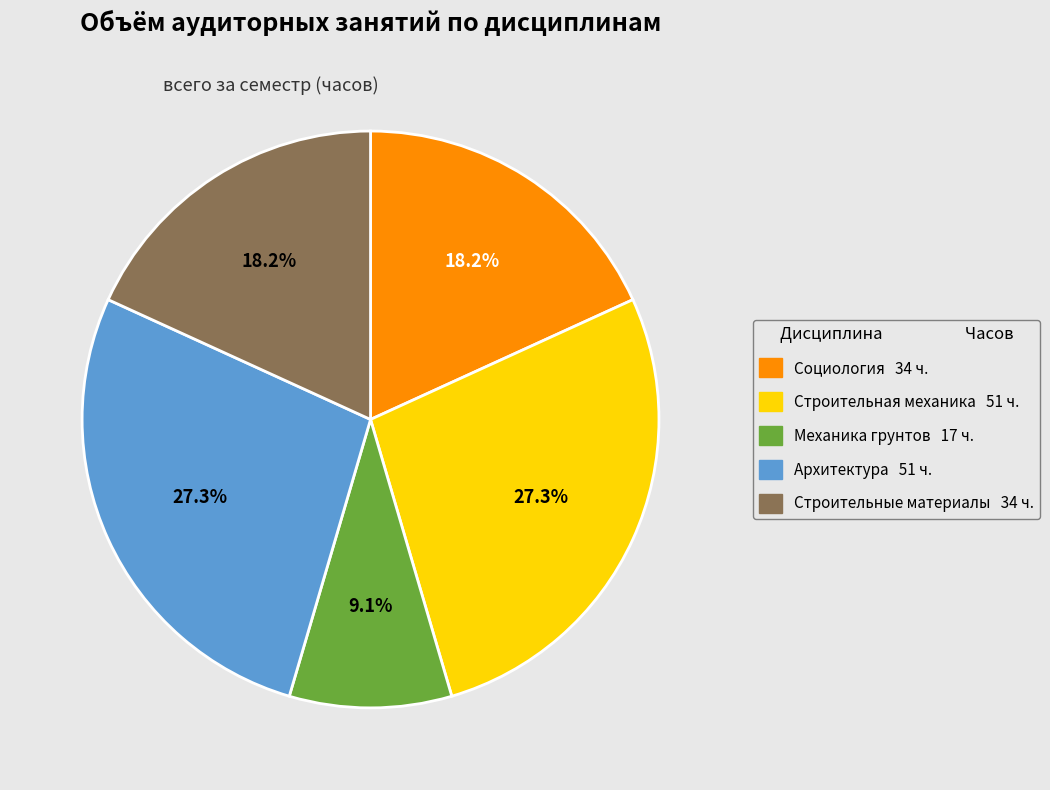

What percentage is the Архитектура slice, to the nearest percent?

27%